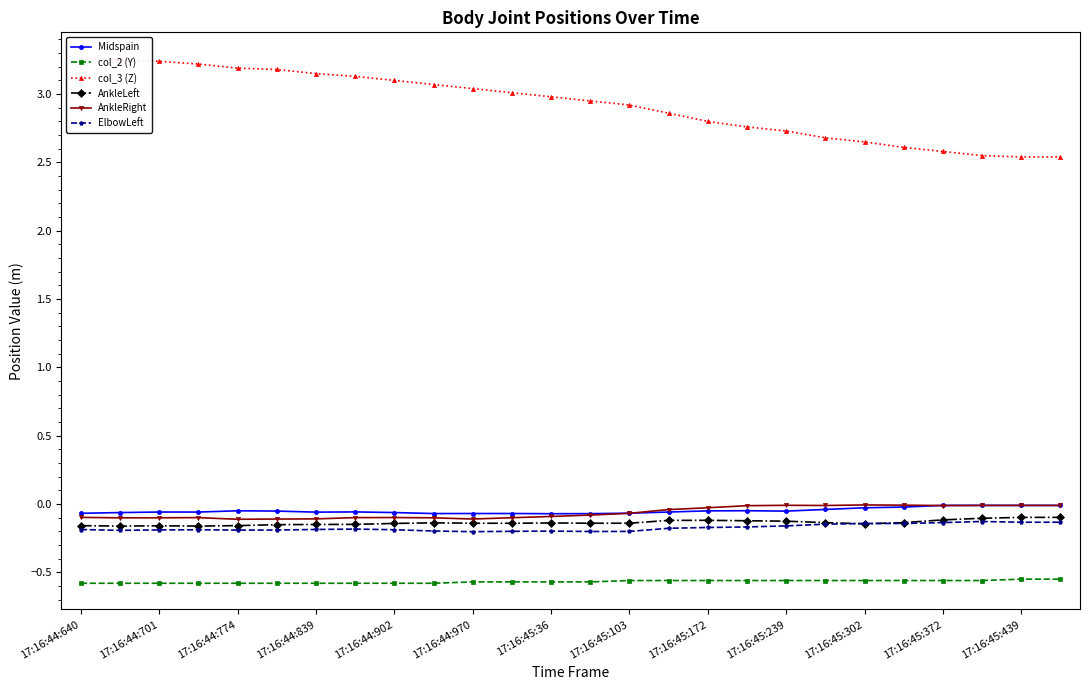

Which series has the widest spread of values?

col_3 (Z)